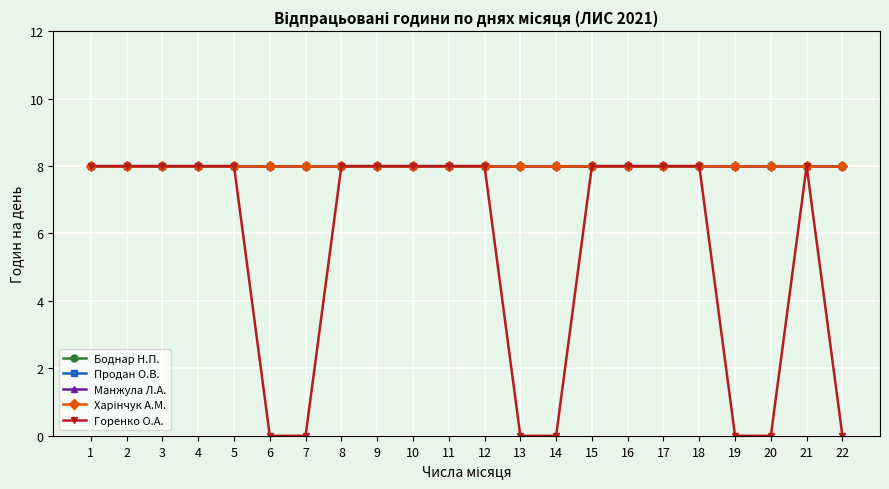

Is this an area chart (filled region under the line)?

No